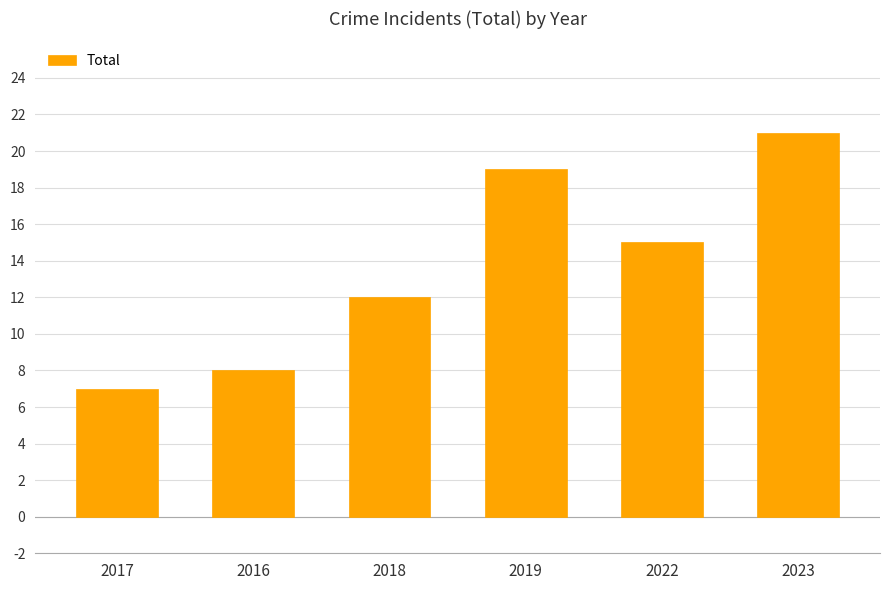

Where is the data nearest to the value 14?

2022